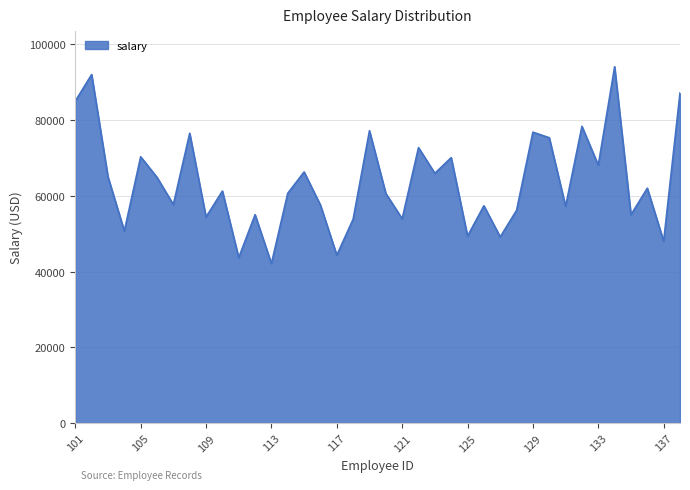

What is the difference between the maximum and minimum values?

51947